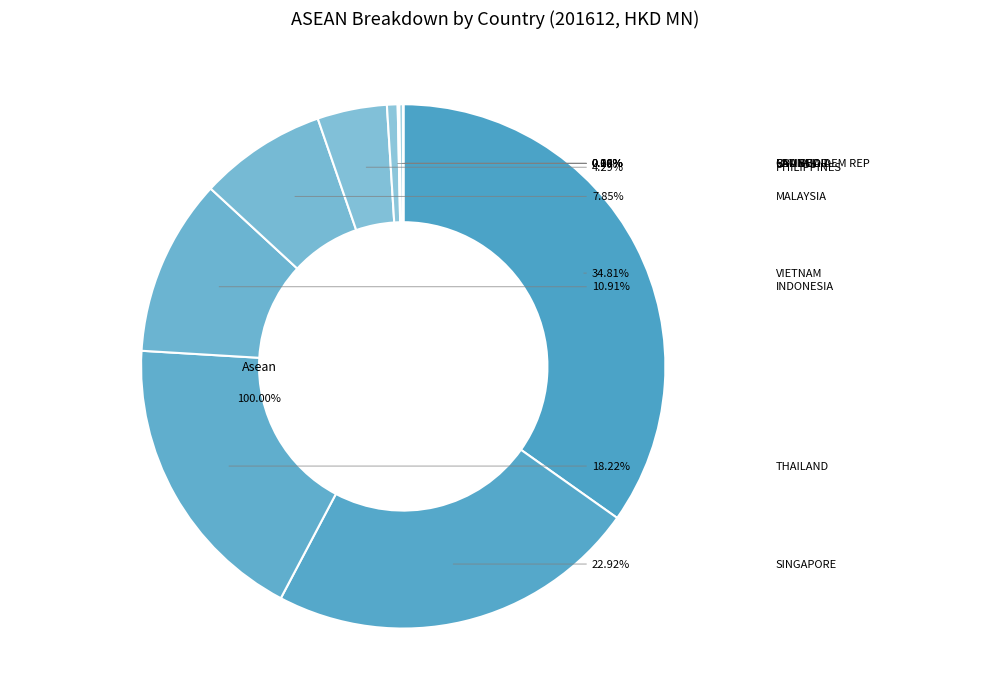

What is the largest slice in the pie chart?

VIETNAM